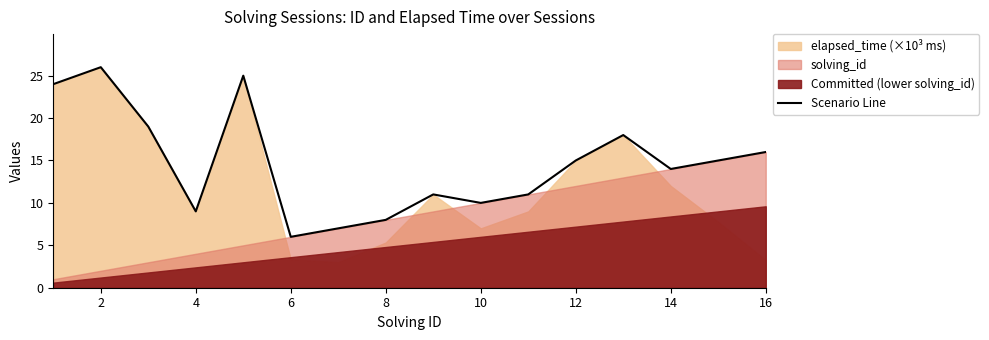

What is the lowest value of the Scenario Line series?

6